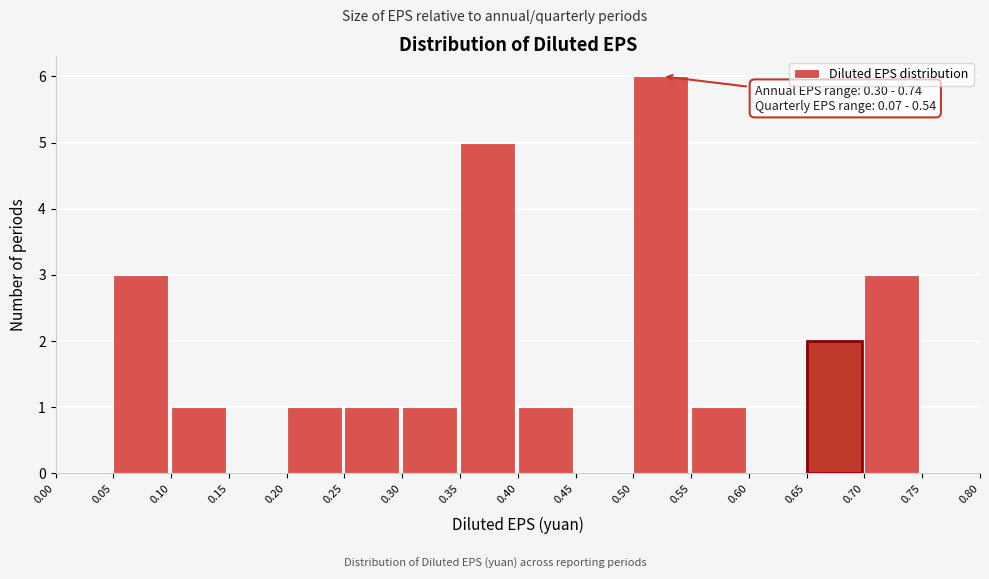

Over which range of the x-axis is the bar tallest?

0.50 to 0.55